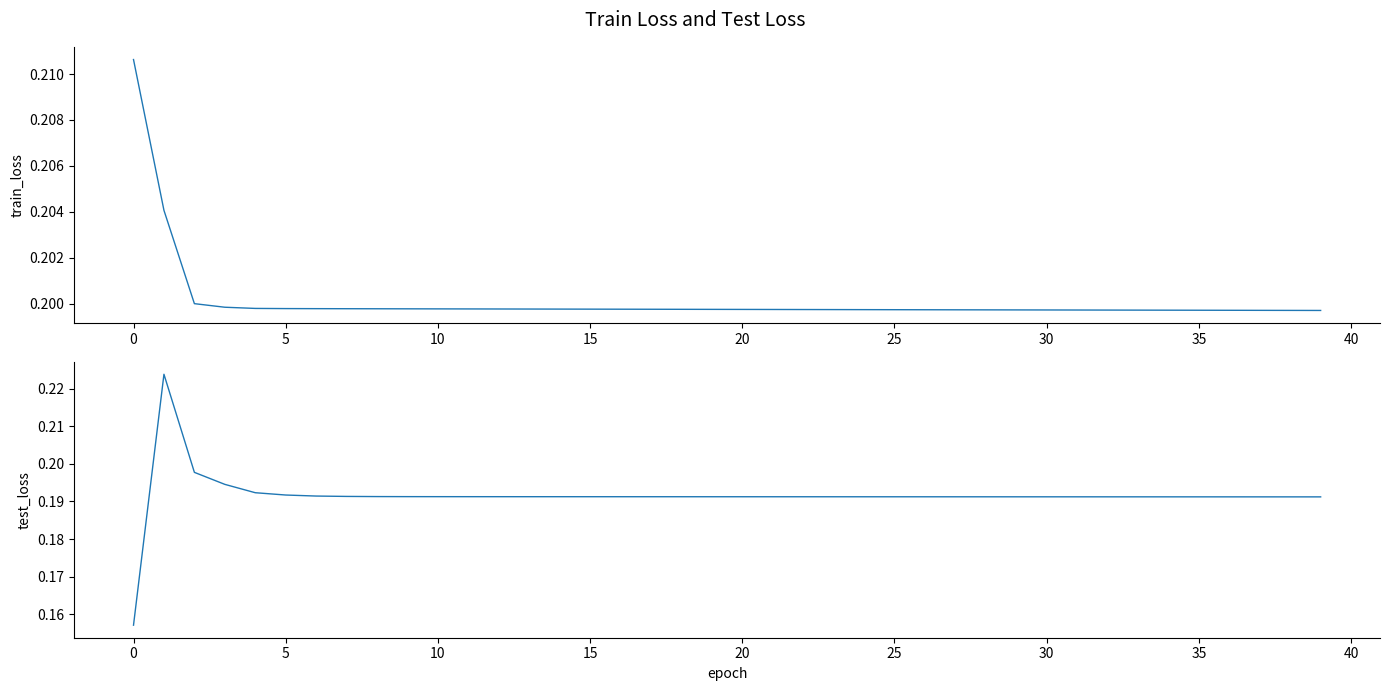

List the series in order of their peak value, highest first.

test_loss, train_loss